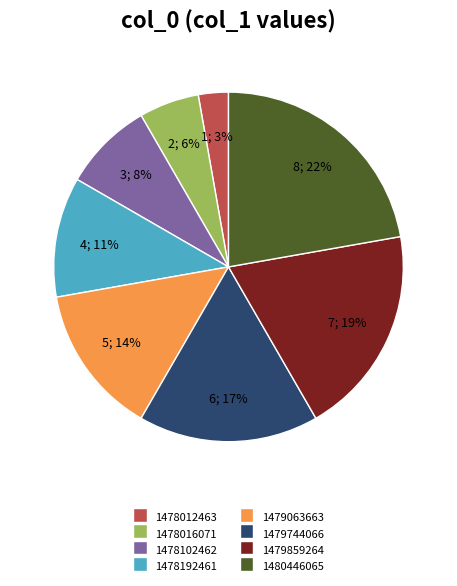

To the nearest percent, what is the combined percentage of 1478012463 and 1480446065?

25%